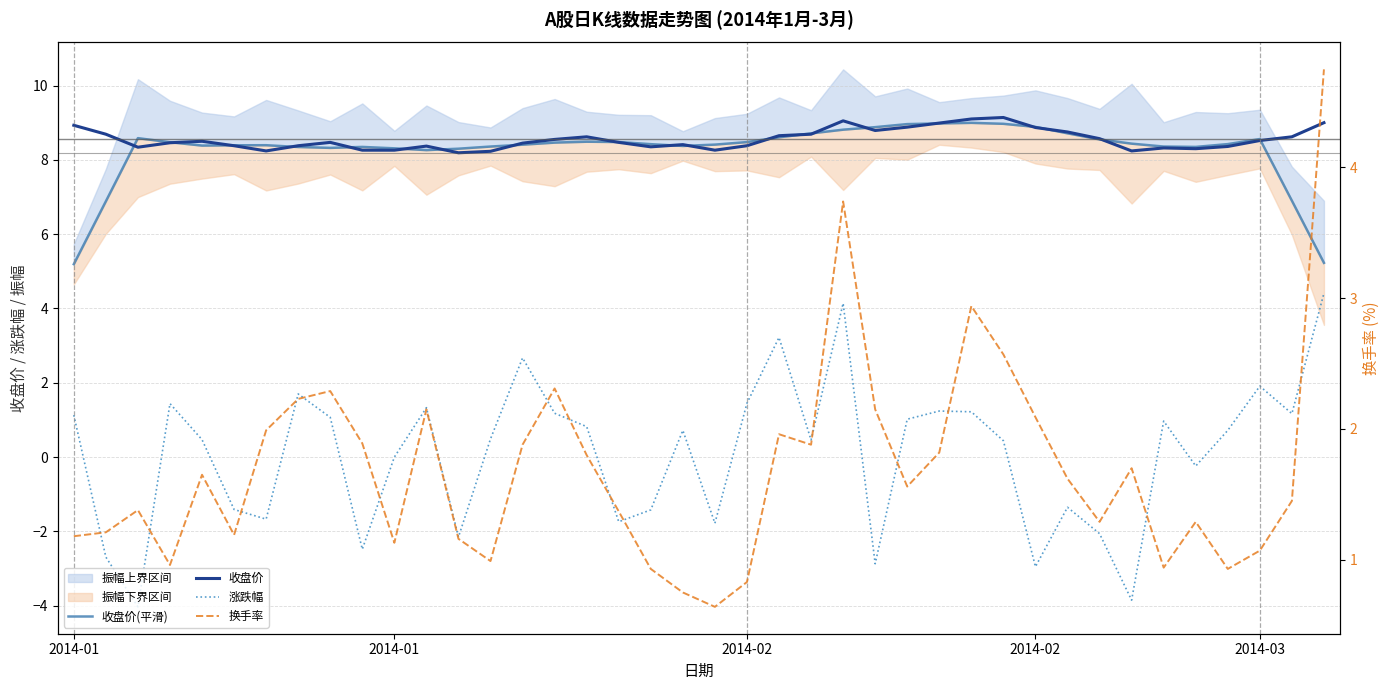

What is the difference between the highest and lowest values at 12?

10.5